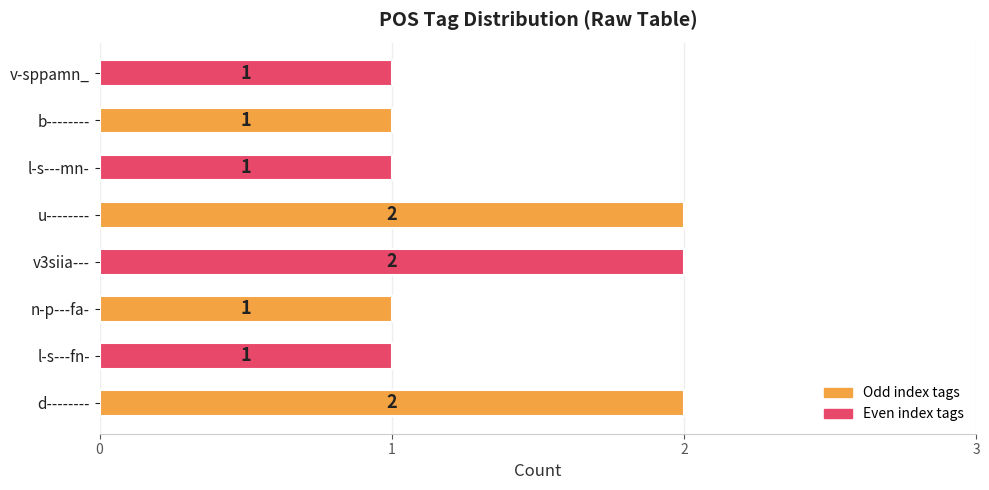

The value at b-------- is 1. True or false?

True